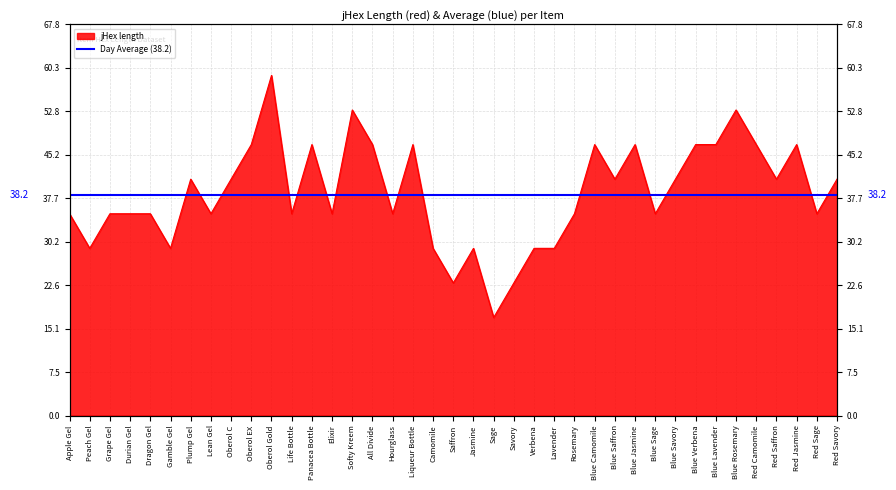

Reading left to right, what are all the values shown in this chart?

Apple Gel=35	Peach Gel=29	Grape Gel=35	Durian Gel=35	Dragon Gel=35	Gamble Gel=29	Plump Gel=41	Lean Gel=35	Oberol C=41	Oberol EX=47	Oberol Gold=59	Life Bottle=35	Panacea Bottle=47	Elixir=35	Softy Kreem=53	All Divide=47	Hourglass=35	Liqueur Bottle=47	Camomile=29	Saffron=23	Jasmine=29	Sage=17	Savory=23	Verbena=29	Lavender=29	Rosemary=35	Blue Camomile=47	Blue Saffron=41	Blue Jasmine=47	Blue Sage=35	Blue Savory=41	Blue Verbena=47	Blue Lavender=47	Blue Rosemary=53	Red Camomile=47	Red Saffron=41	Red Jasmine=47	Red Sage=35	Red Savory=41